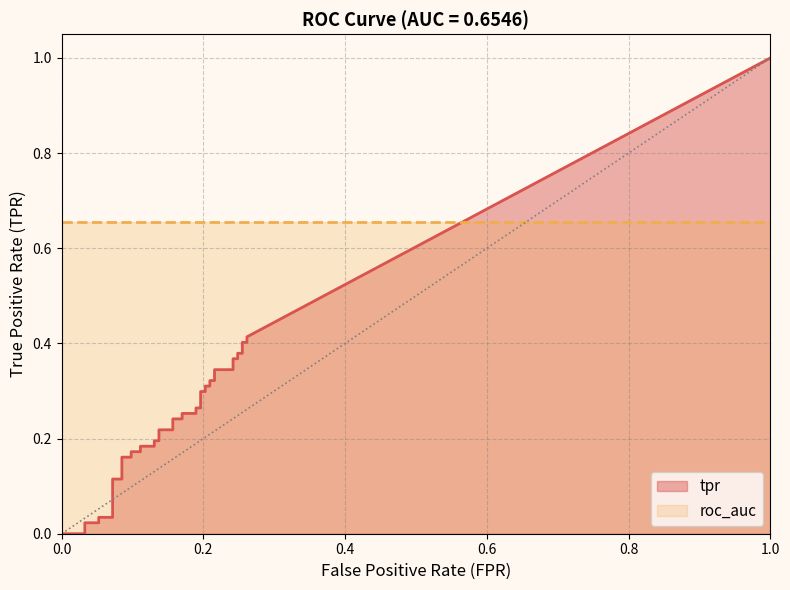

True or false: tpr has a value of 0.1 at 23.

False